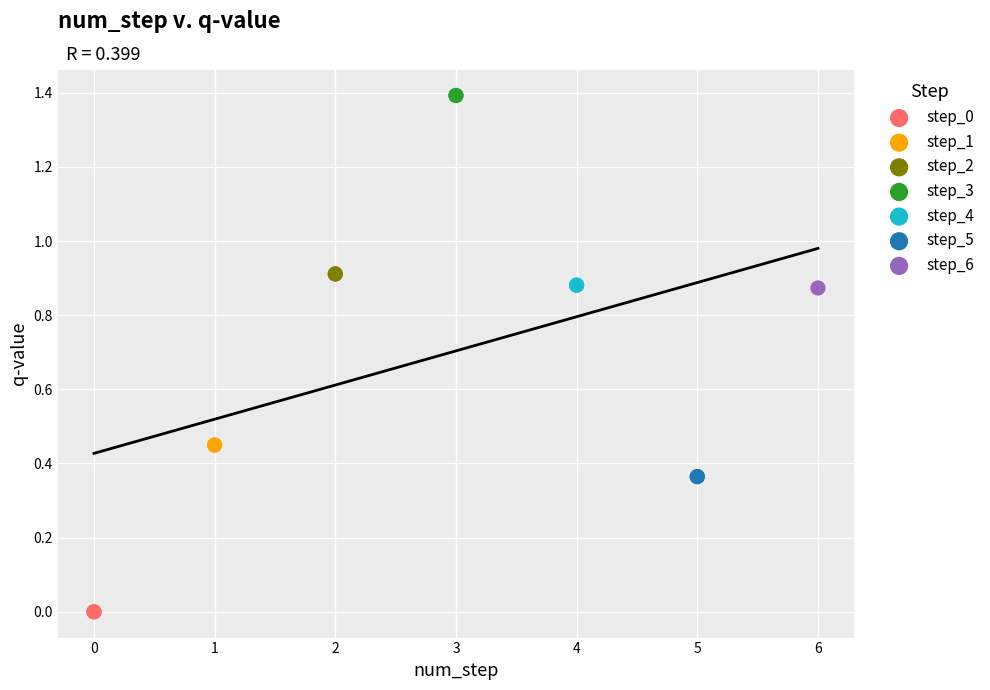

Which series contains the lowest Y value?

step_0